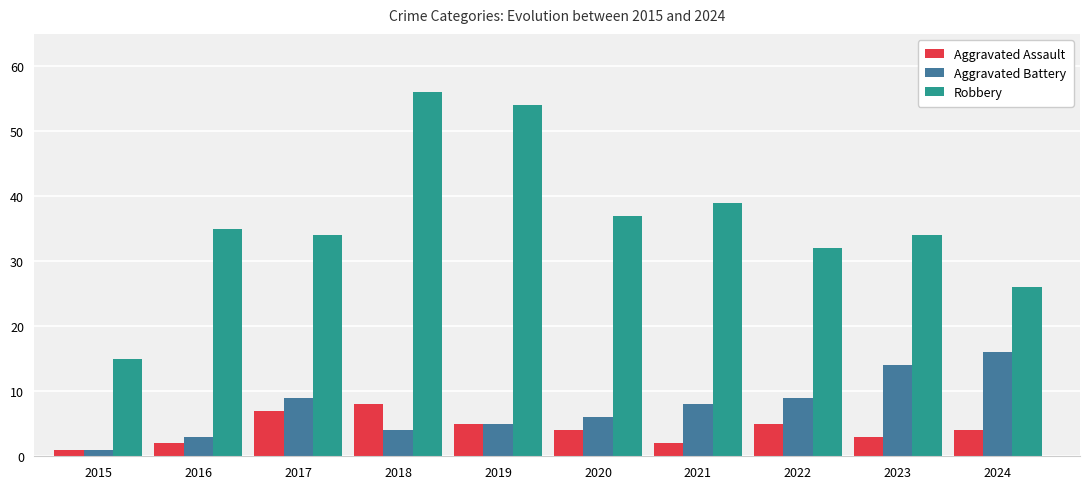

Is the value of Robbery at 2016 greater than the value of Aggravated Assault at 2019?

Yes